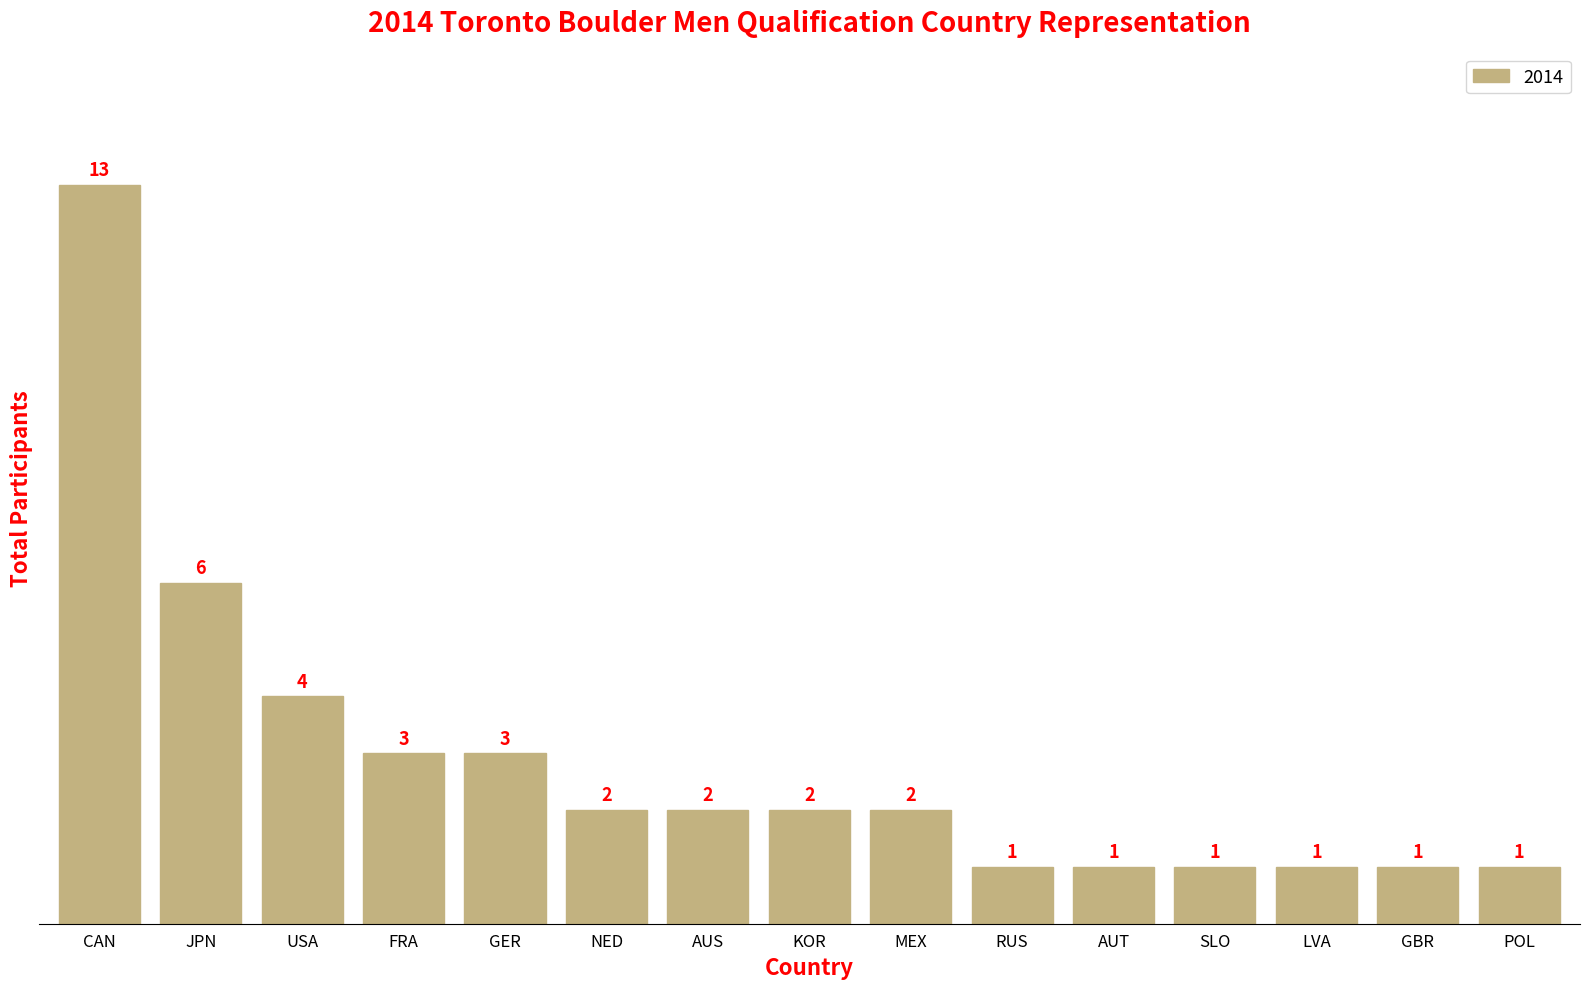

What is the greatest value displayed?

13